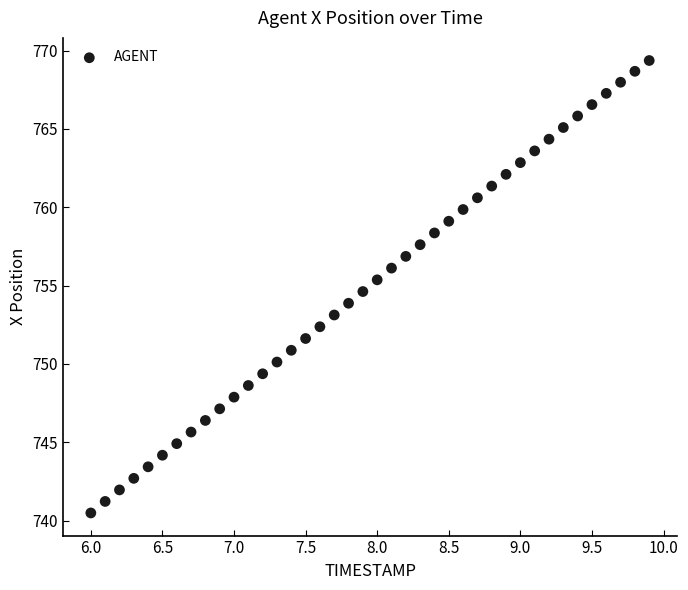

What is the range of Y values (max minus min)?

28.9